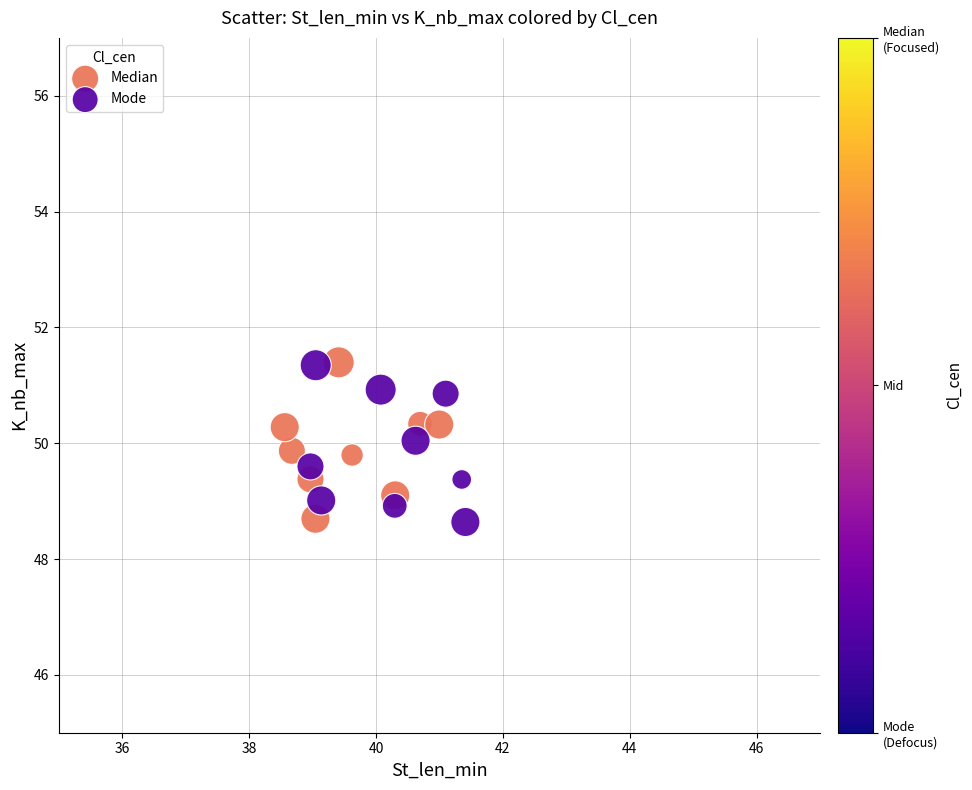

What are all the series names shown in the legend?

Median, Mode